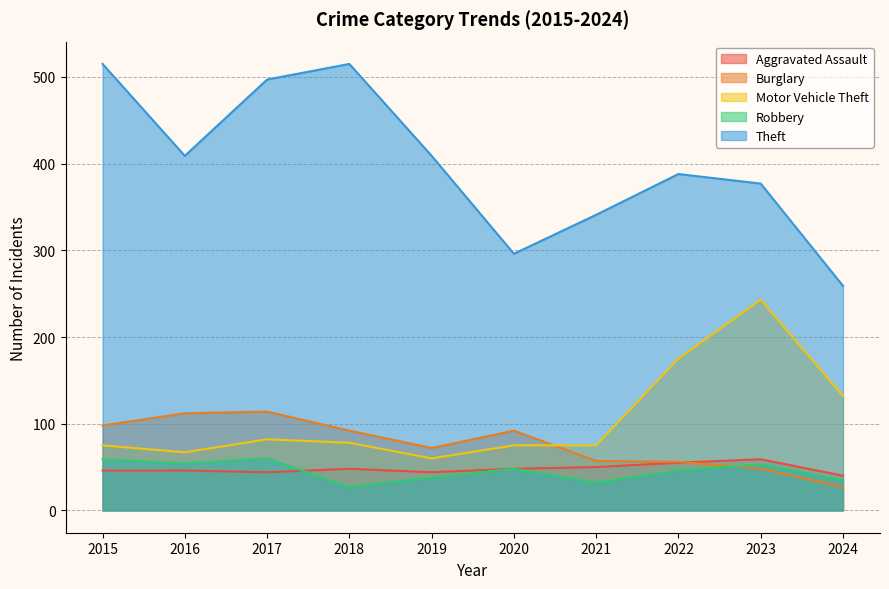

True or false: Theft has a value of 251 at 2015.

False